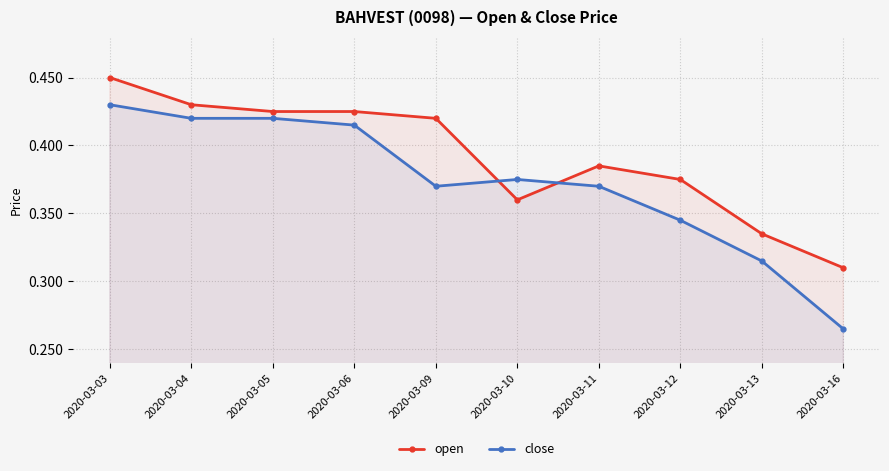

What are all the series names shown in the legend?

open, close